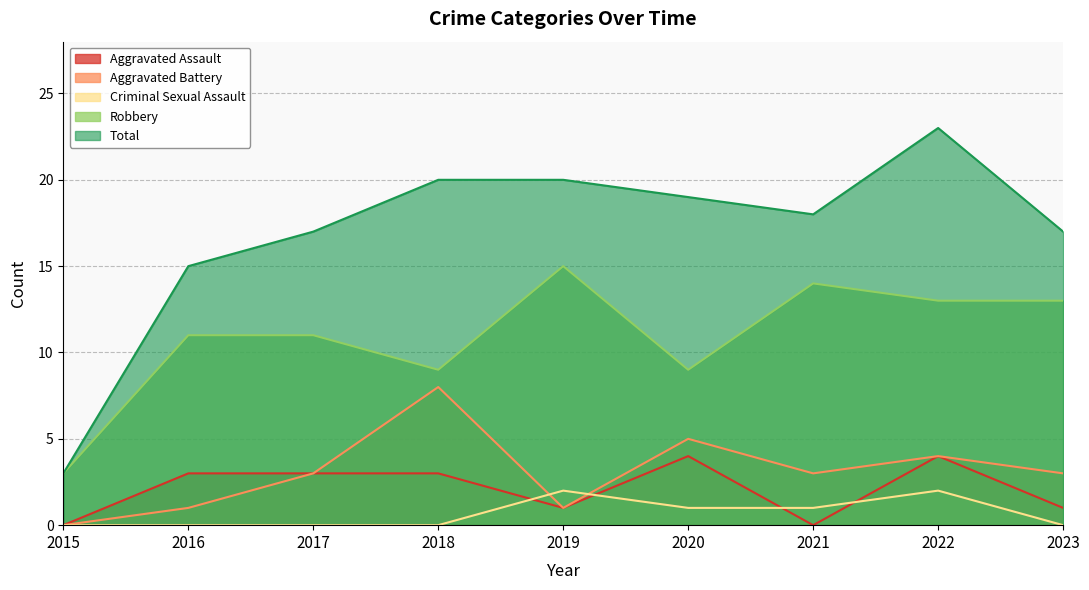

Reading left to right, what are all the values shown in this chart?

Aggravated Assault: 2015=0	2016=3	2017=3	2018=3	2019=1	2020=4	2021=0	2022=4	2023=1
Aggravated Battery: 2015=0	2016=1	2017=3	2018=8	2019=1	2020=5	2021=3	2022=4	2023=3
Criminal Sexual Assault: 2015=0	2016=0	2017=0	2018=0	2019=2	2020=1	2021=1	2022=2	2023=0
Robbery: 2015=3	2016=11	2017=11	2018=9	2019=15	2020=9	2021=14	2022=13	2023=13
Total: 2015=3	2016=15	2017=17	2018=20	2019=20	2020=19	2021=18	2022=23	2023=17